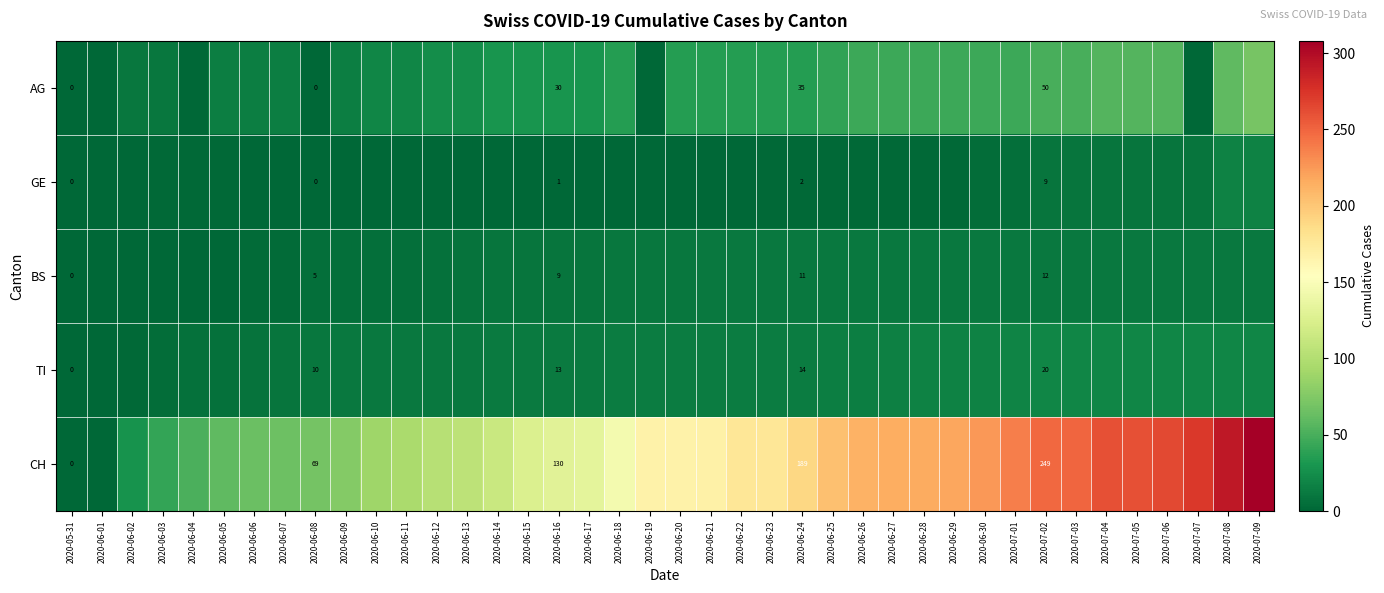

True or false: BS has a value of 2 at 2020-06-08.

False